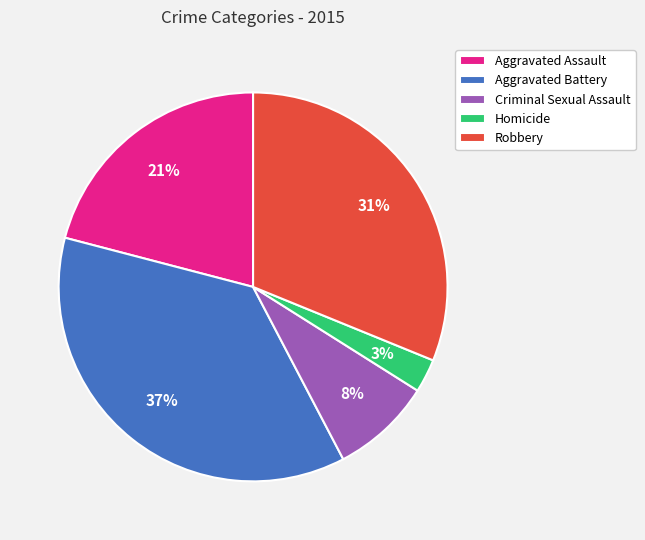

Between Criminal Sexual Assault and Aggravated Battery, which is larger?

Aggravated Battery